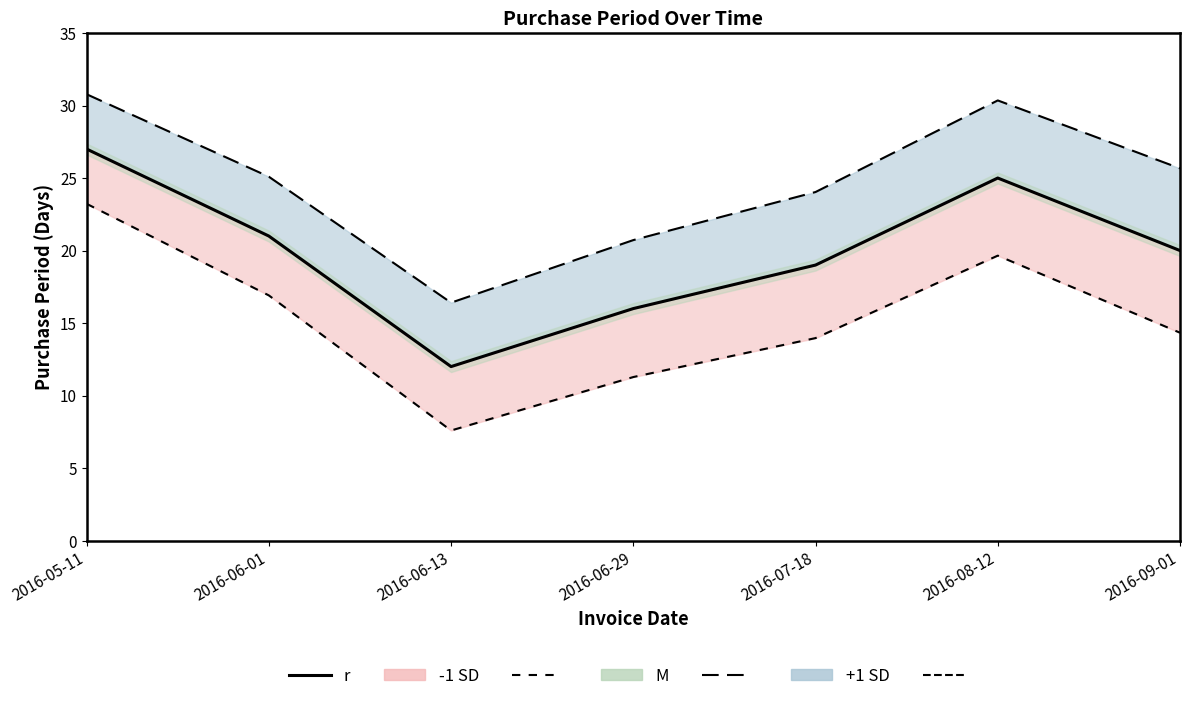

True or false: r and -1 SD line cross at least once.

False